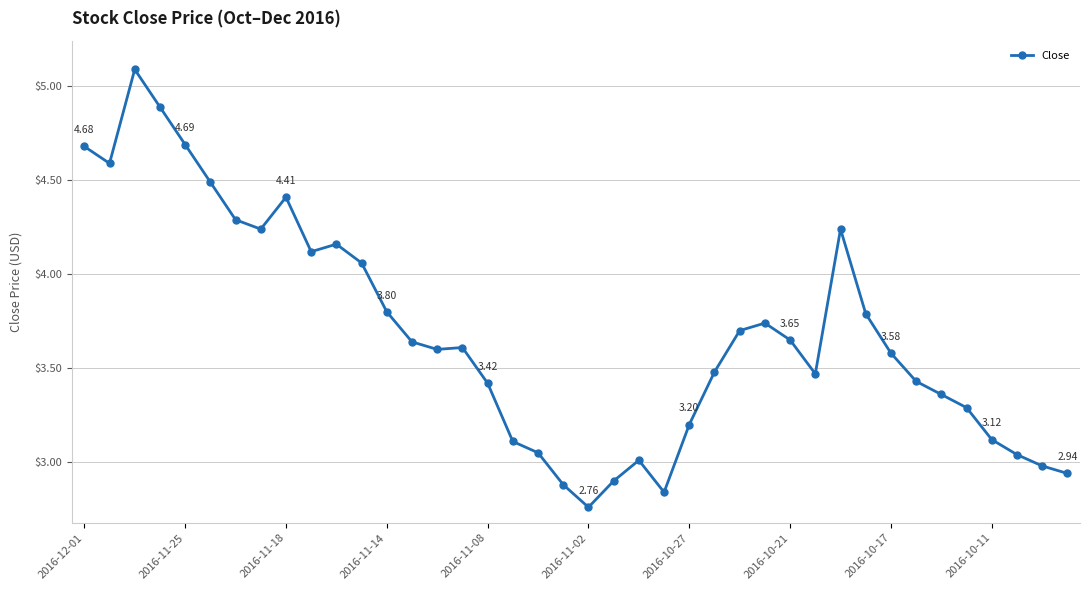

What is the difference between the maximum and minimum values?

2.3